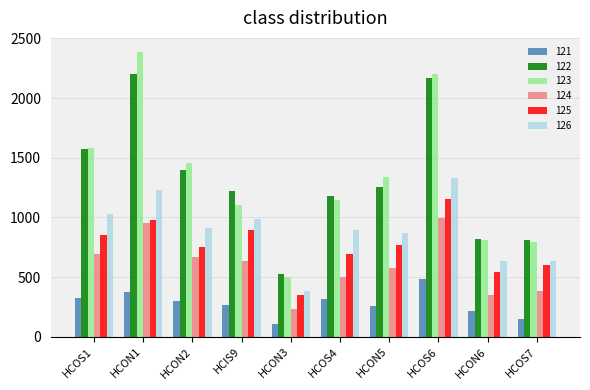

The 122 series shows 1400.6 at HCON2. True or false?

True